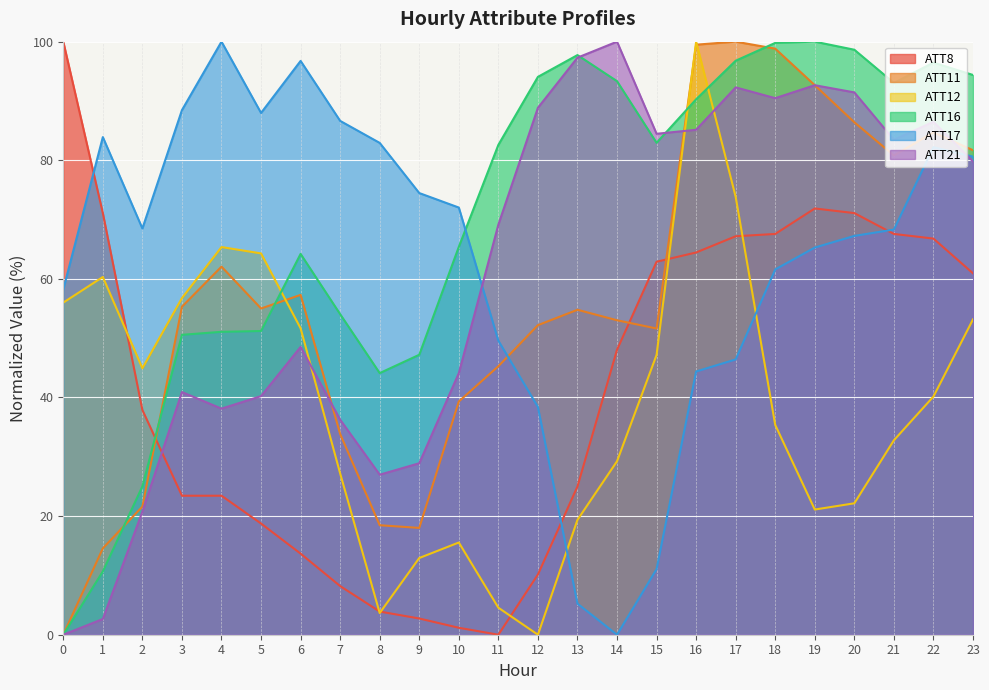

What is the value of the ATT8 point at the 15th from the left?

48.0